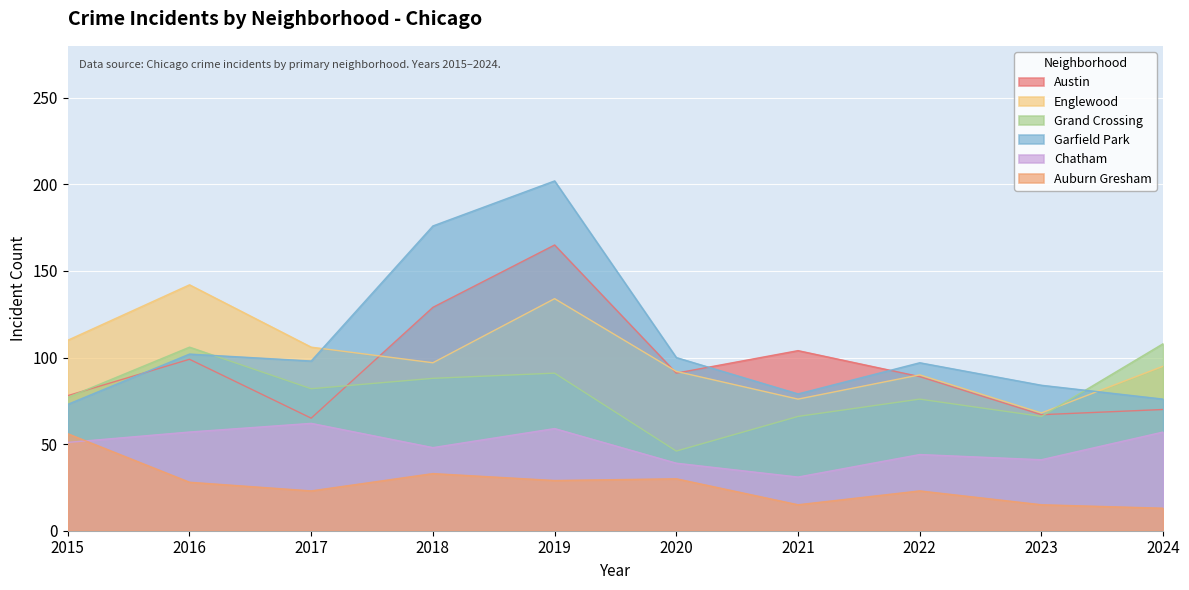

How many values in the Grand Crossing series exceed 82?

4